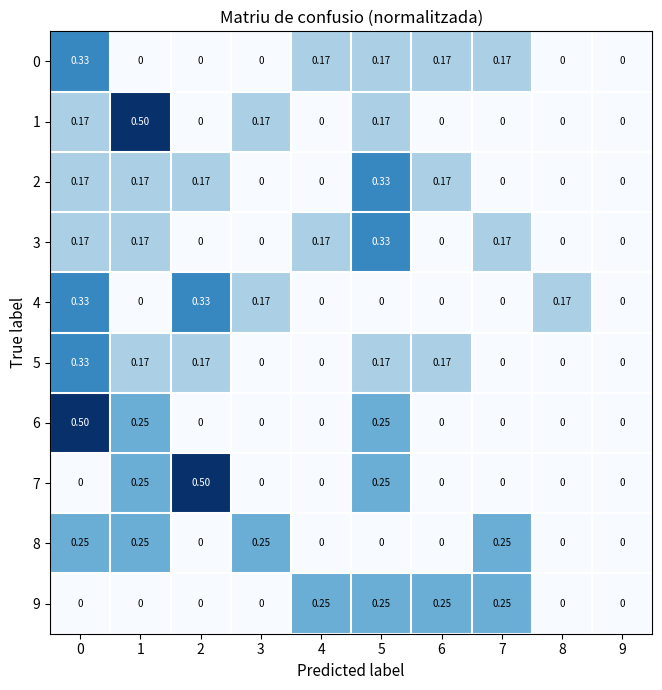

Is the value of 0 at 8 greater than the value of 5 at 1?

No